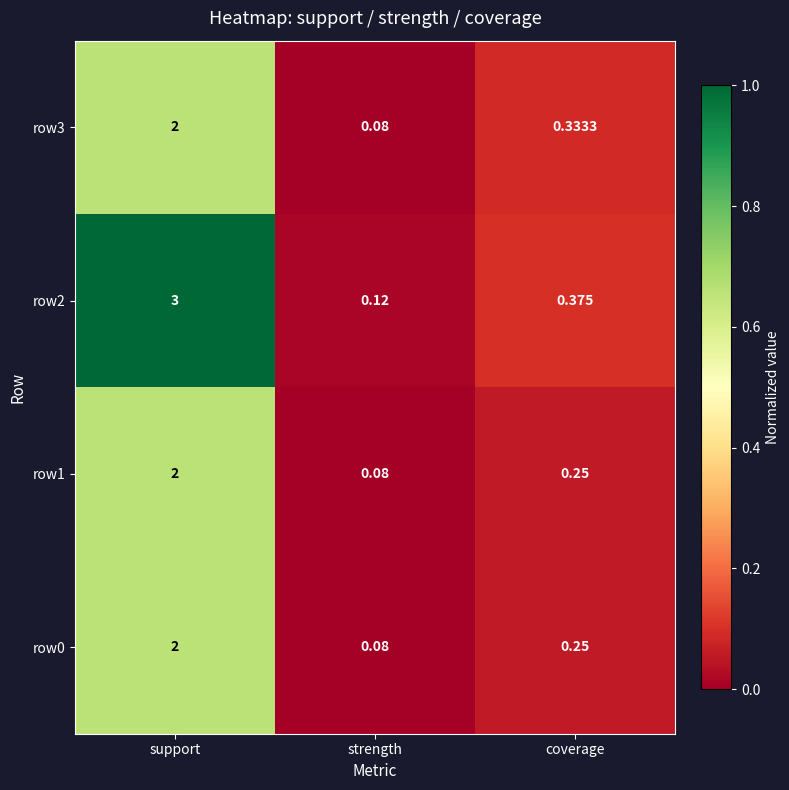

List the labels in order of row1 value, largest first.

support, coverage, strength